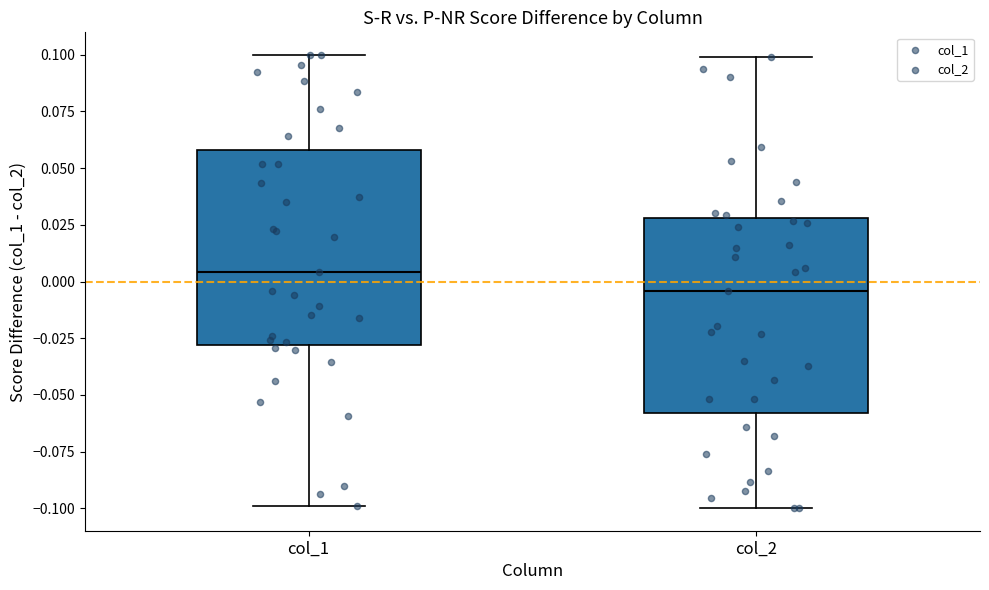

Reading left to right, transcribe this box plot: for each box, give where its median line is, the range the box spans, and where its two whiskers end, as read against the y-axis. The values are not printed on the chart, so give them approximately, as read against the axis.

col_1: median 0.005, box -0.030 to 0.060, whiskers -0.100 to 0.100
col_2: median -0.005, box -0.060 to 0.030, whiskers -0.100 to 0.100